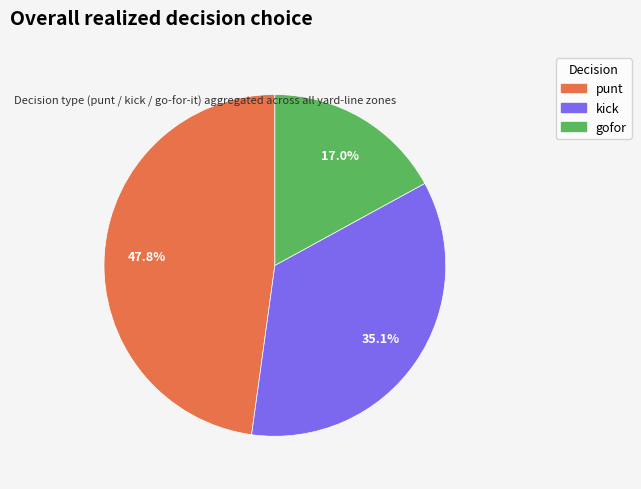

Is there a majority slice in this chart?

No